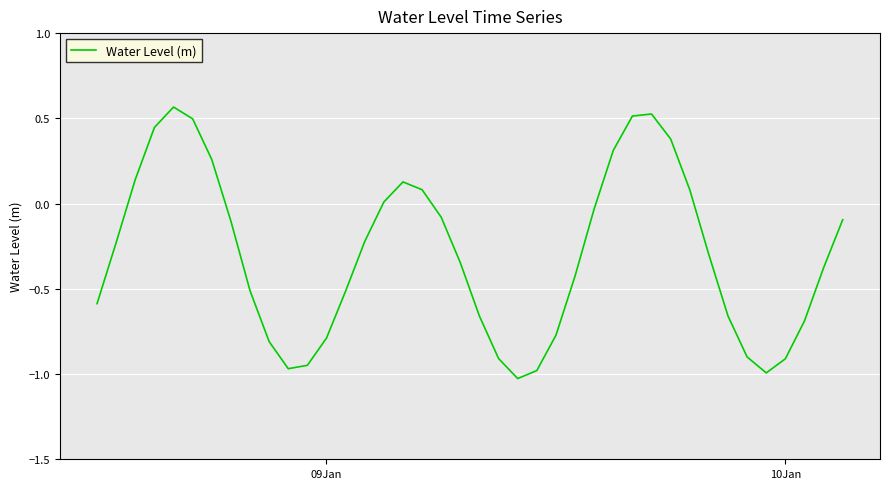

What is the difference between the maximum and minimum values?

1.6